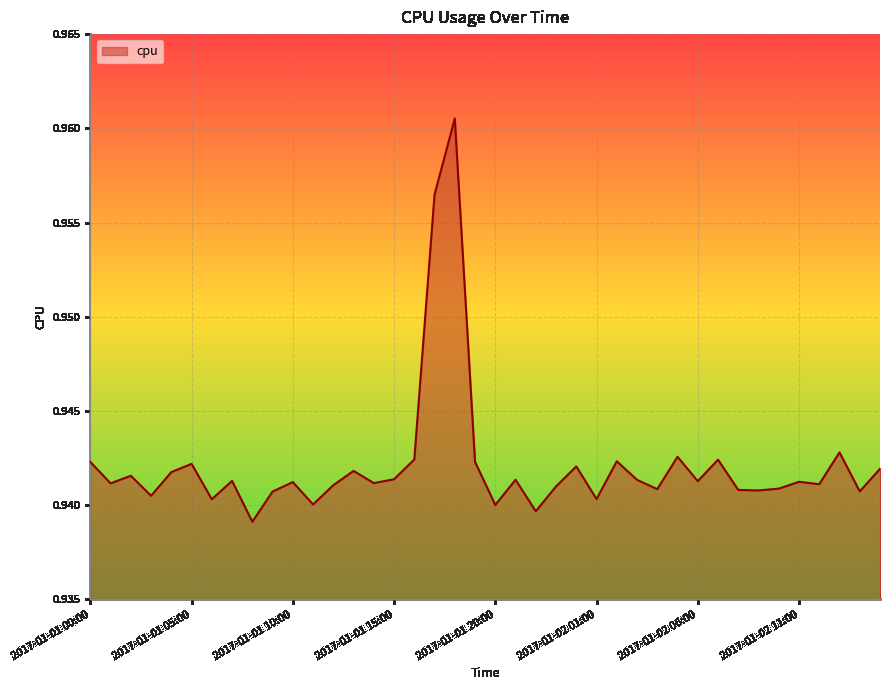

Reading left to right, transcribe all the data shown in this chart.

0.9	0.9	0.9	0.9	0.9	0.9	0.9	0.9	0.9	0.9	0.9	0.9	0.9	0.9	0.9	0.9	0.9	1.0	1.0	0.9	0.9	0.9	0.9	0.9	0.9	0.9	0.9	0.9	0.9	0.9	0.9	0.9	0.9	0.9	0.9	0.9	0.9	0.9	0.9	0.9